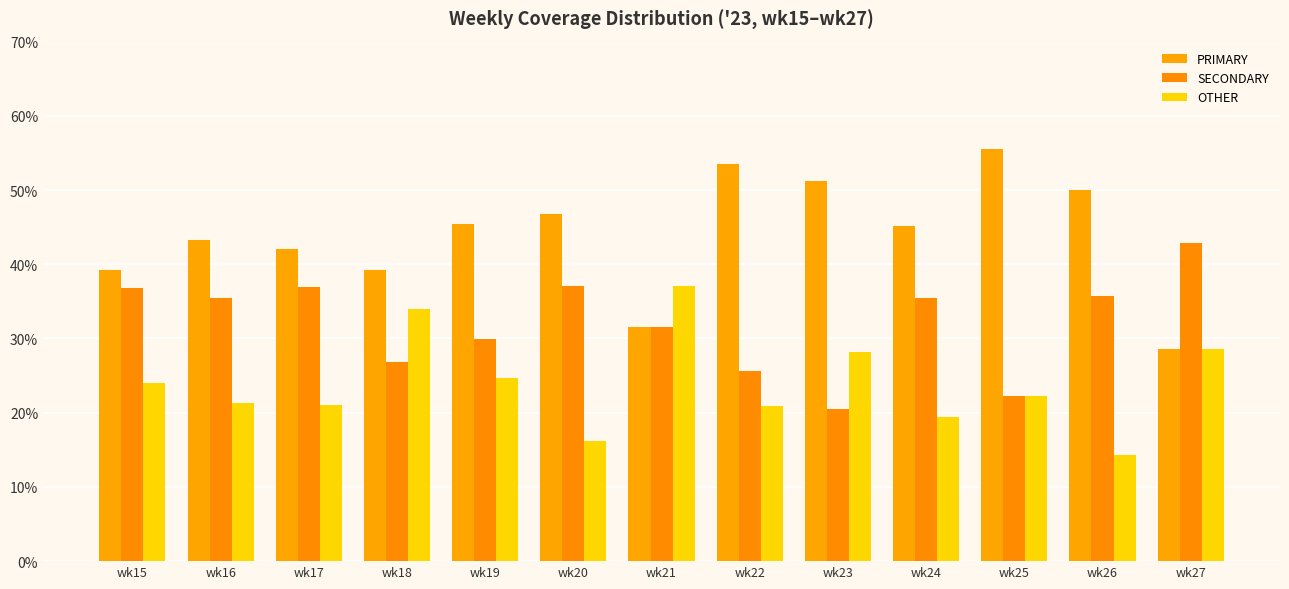

Where does the PRIMARY series first go above 45?

wk19